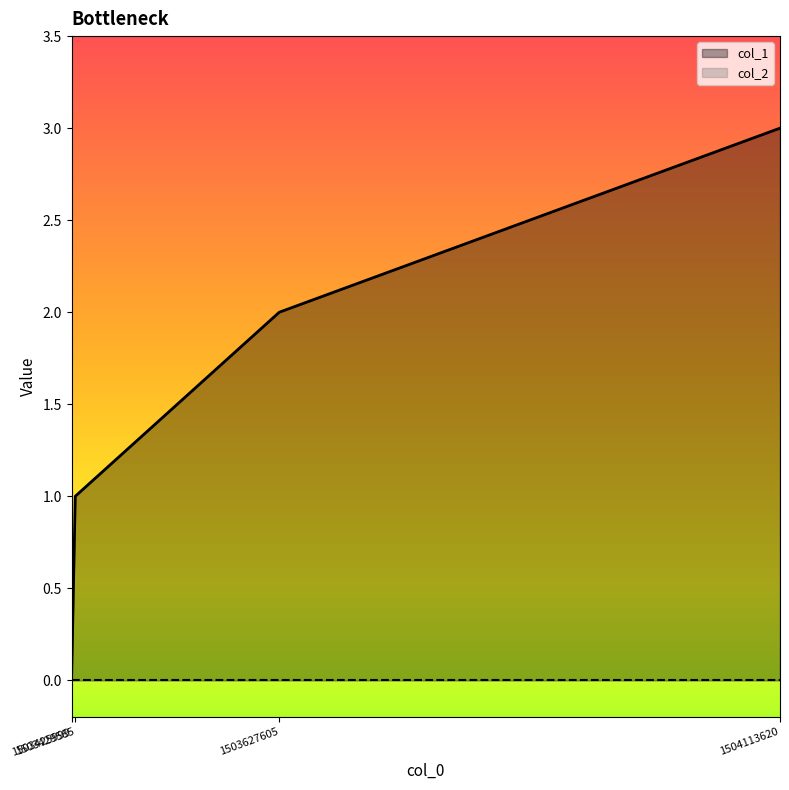

How many data points does each series have?

4